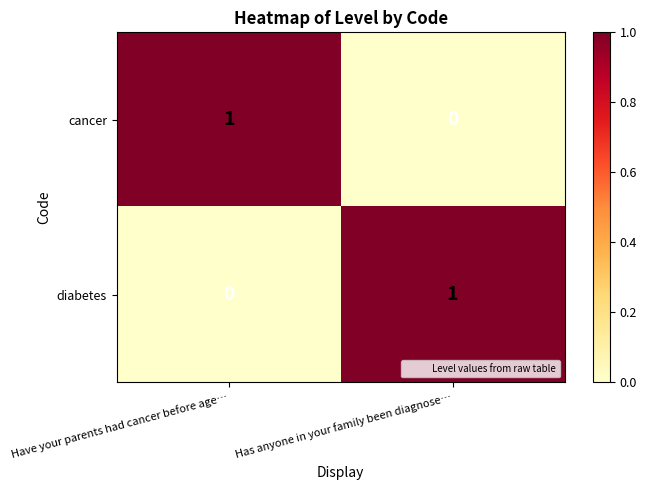

At which label is cancer closest to 0?

Has anyone in your family been diagnose…